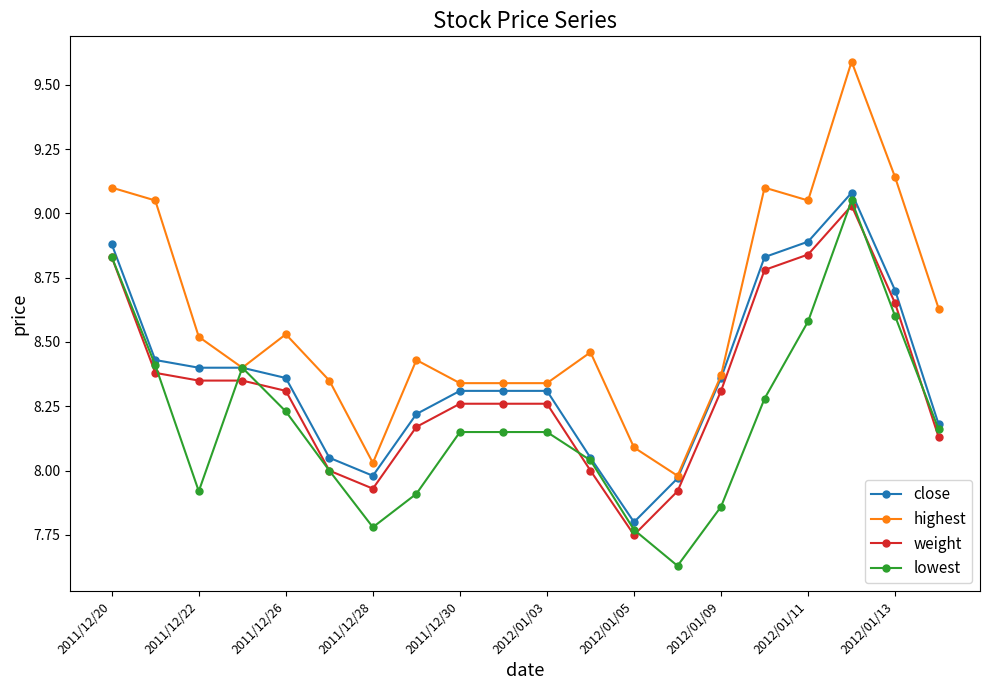

Which series has the largest range (max minus min)?

highest